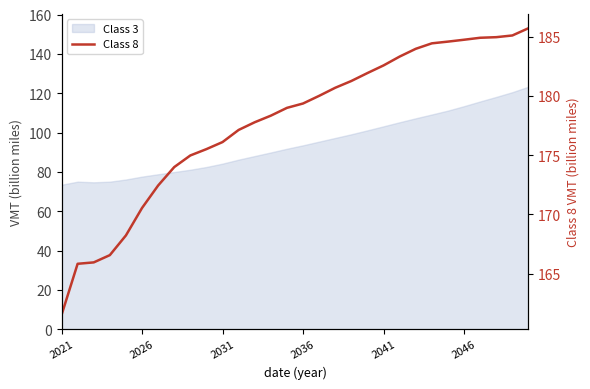

The chart shows a value of 321.5 at 16. True or false?

False